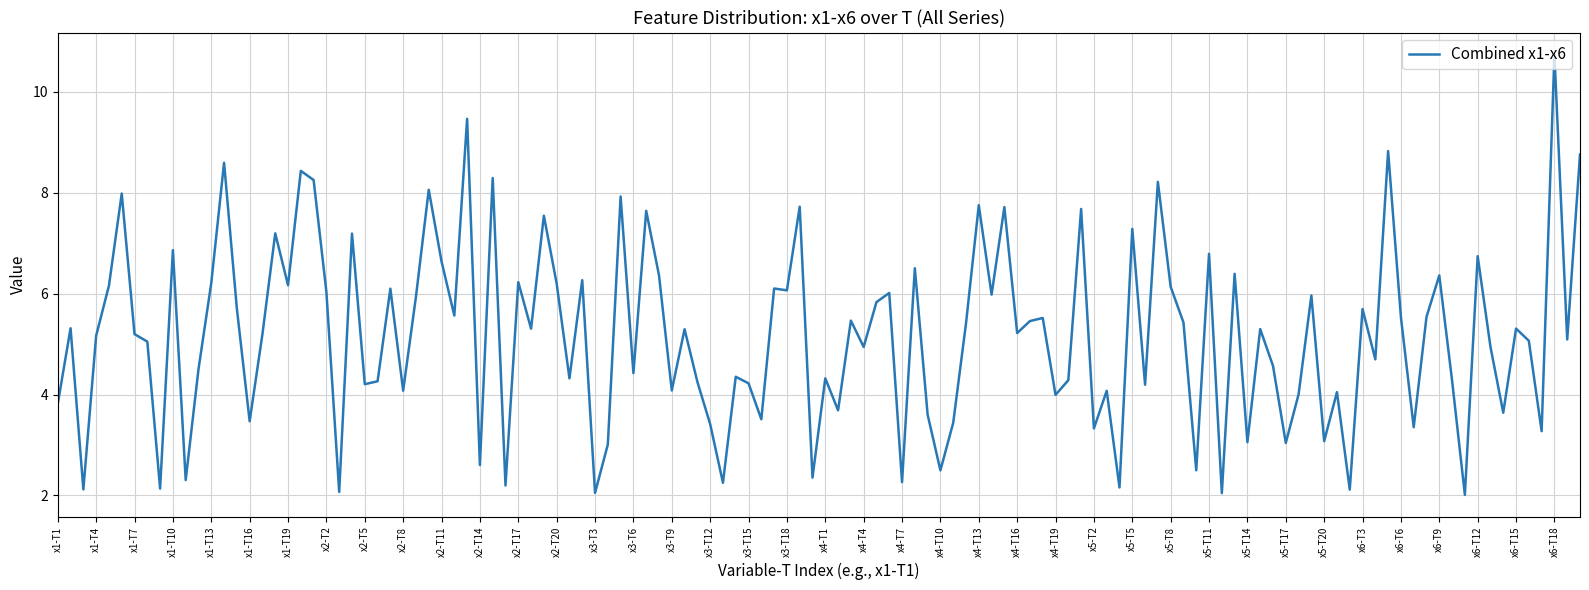

What is the difference between the maximum and minimum values?

8.7